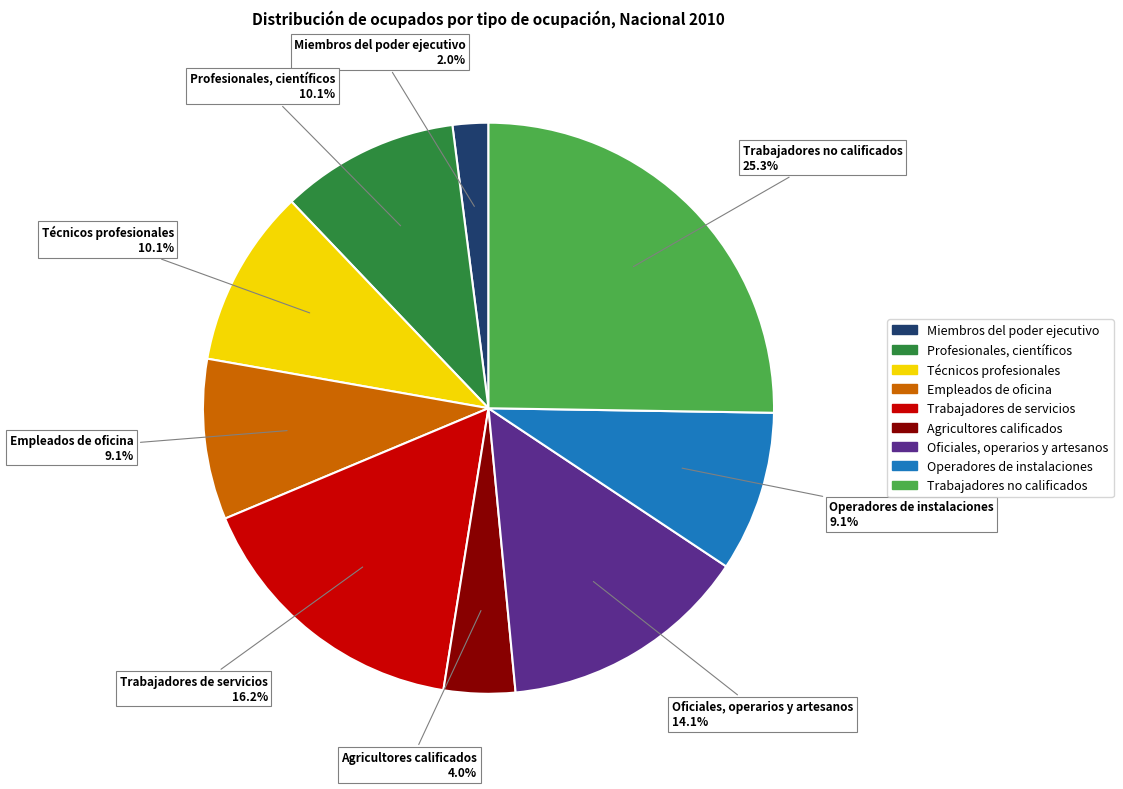

How many slices are in this pie chart?

9